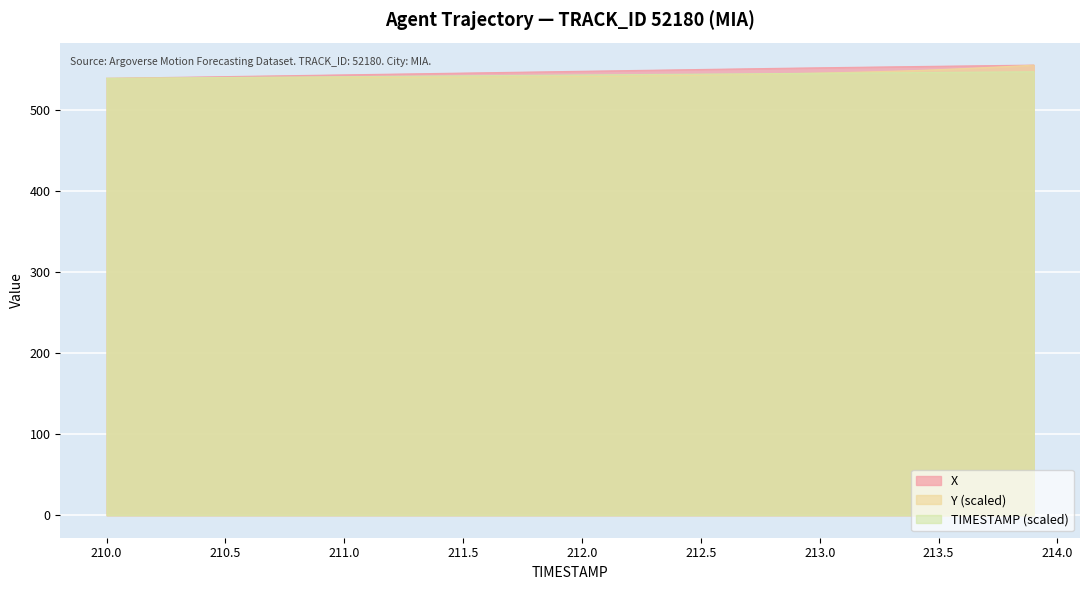

How many lines are shown in the chart?

3